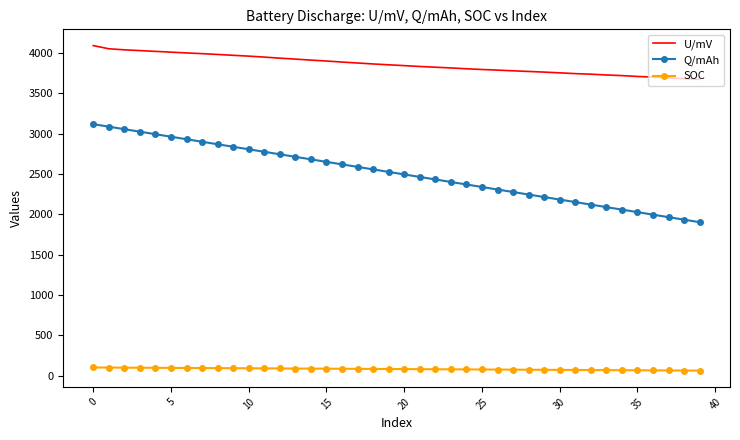

List the series in order of their overall mean, highest first.

U/mV, Q/mAh, SOC